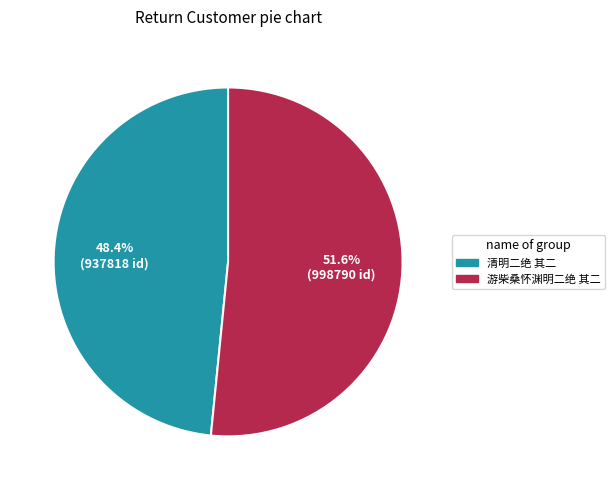

Is it true that 清明二绝 其二 is 48% of the pie?

True